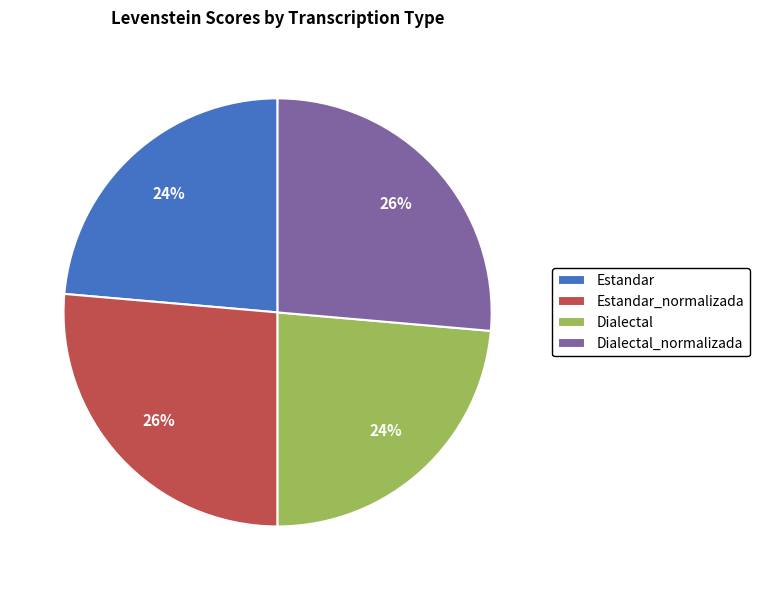

How many segments does this pie chart have?

4